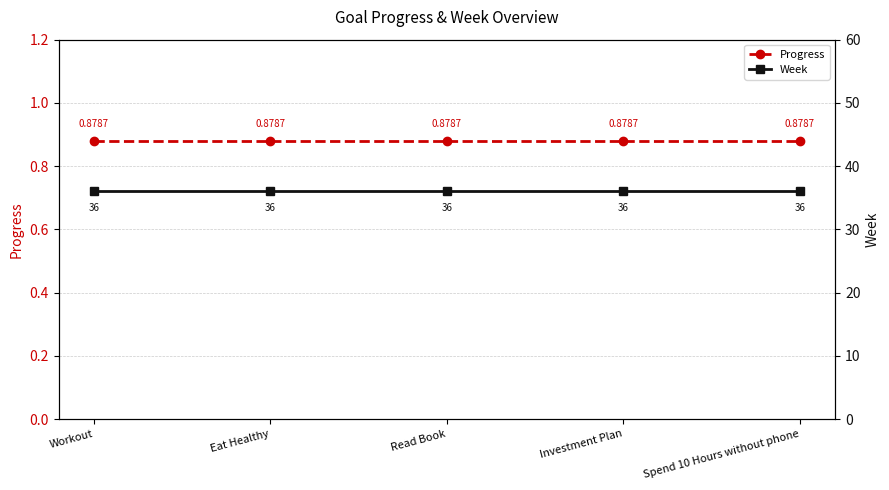

Reading left to right, transcribe all the data shown in this chart.

Progress: Workout=0.9	Eat Healthy=0.9	Read Book=0.9	Investment Plan=0.9	Spend 10 Hours without phone=0.9
Week: Workout=36.0	Eat Healthy=36.0	Read Book=36.0	Investment Plan=36.0	Spend 10 Hours without phone=36.0